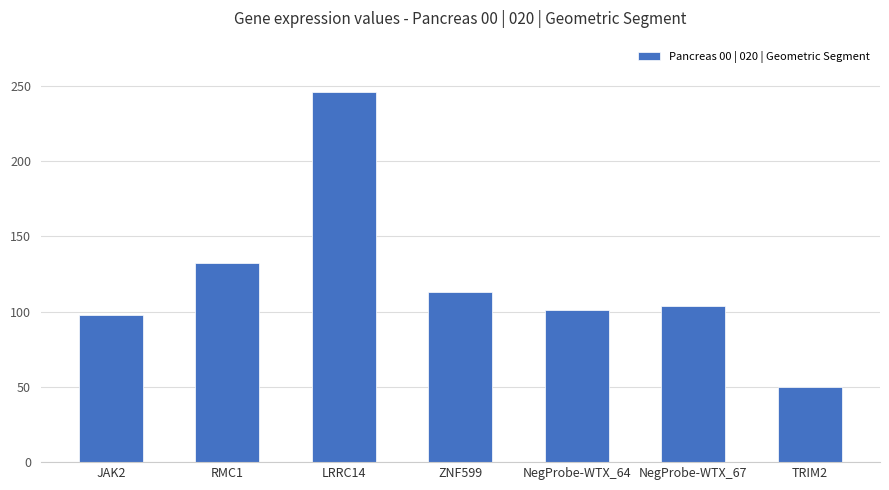

How many data points does each series have?

7